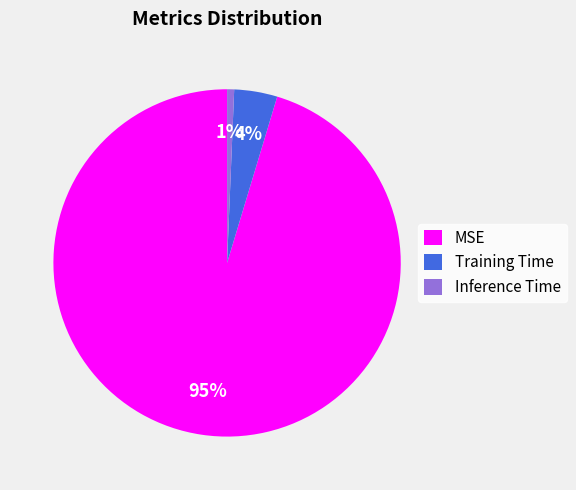

To the nearest percent, what is the combined percentage of MSE and Inference Time?

96%